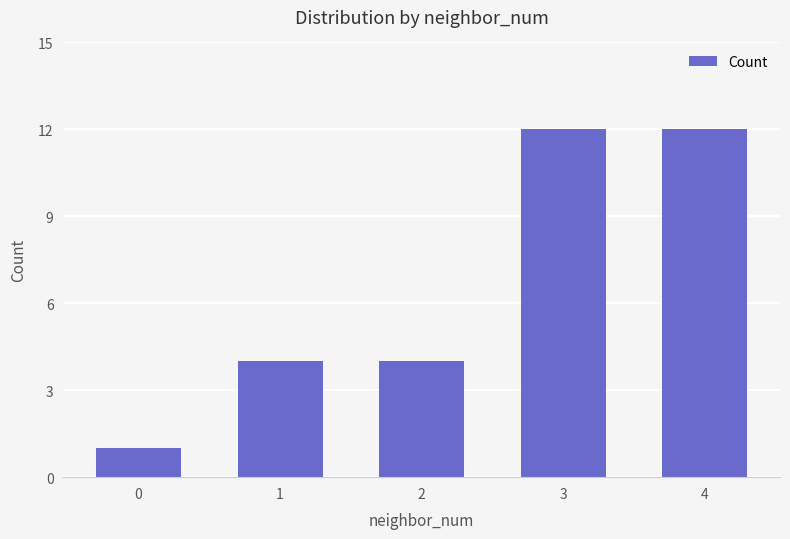

What is the greatest value displayed?

12